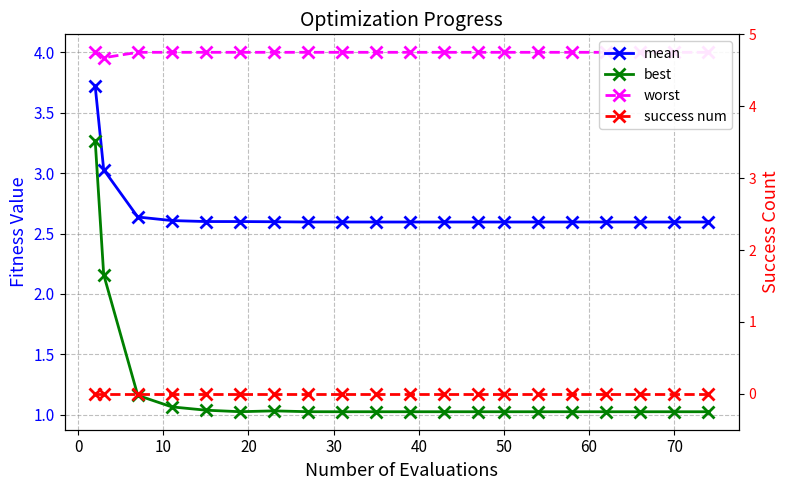

What is the difference between the best values at 0 and 10?

1.1